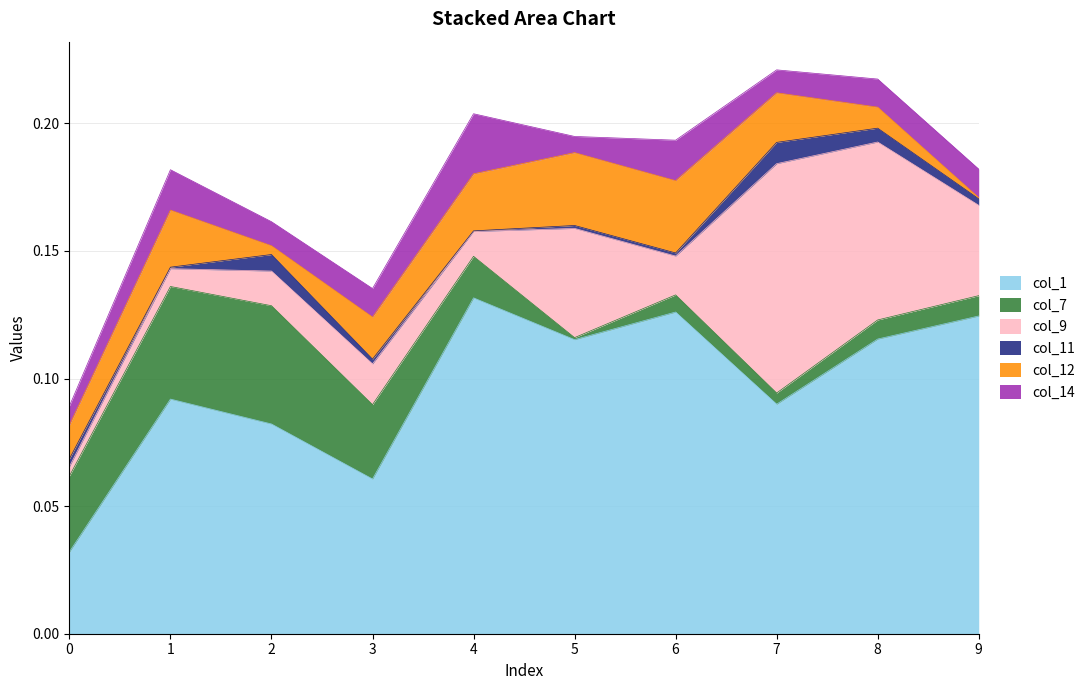

At which label is col_14 closest to 0?

5